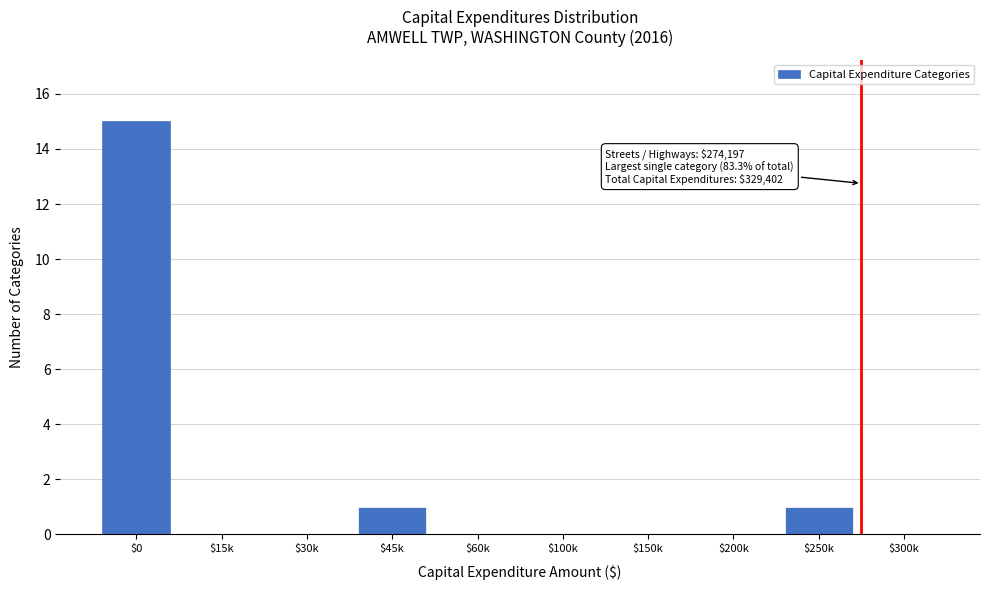

Is it true that the value at $60k is 0?

True